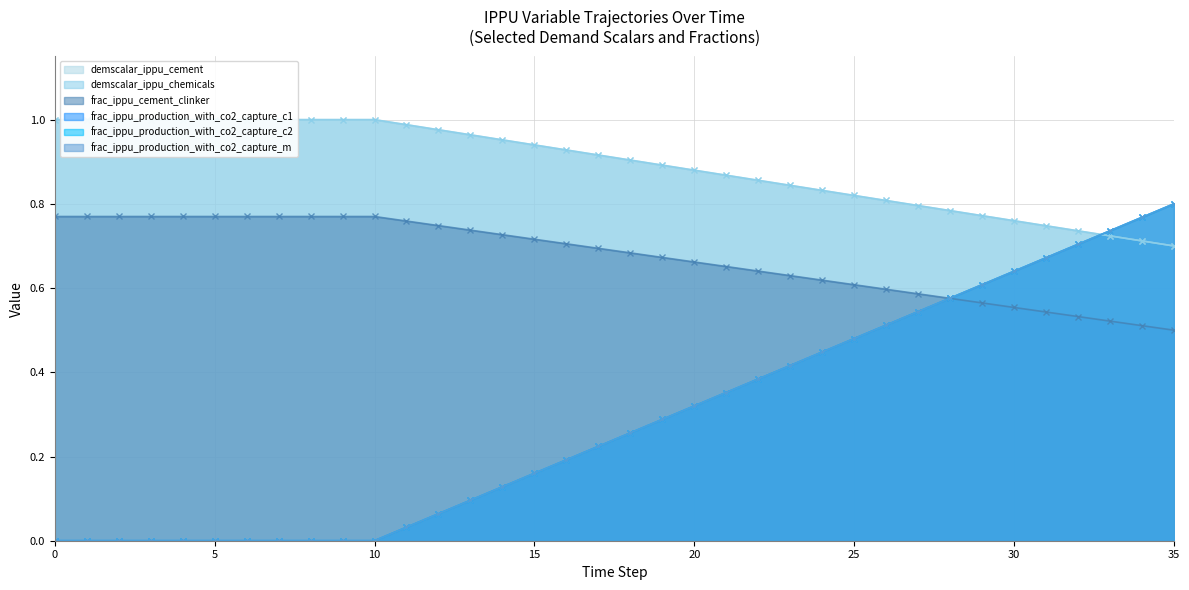

Which series has the largest range (max minus min)?

frac_ippu_production_with_co2_capture_c1